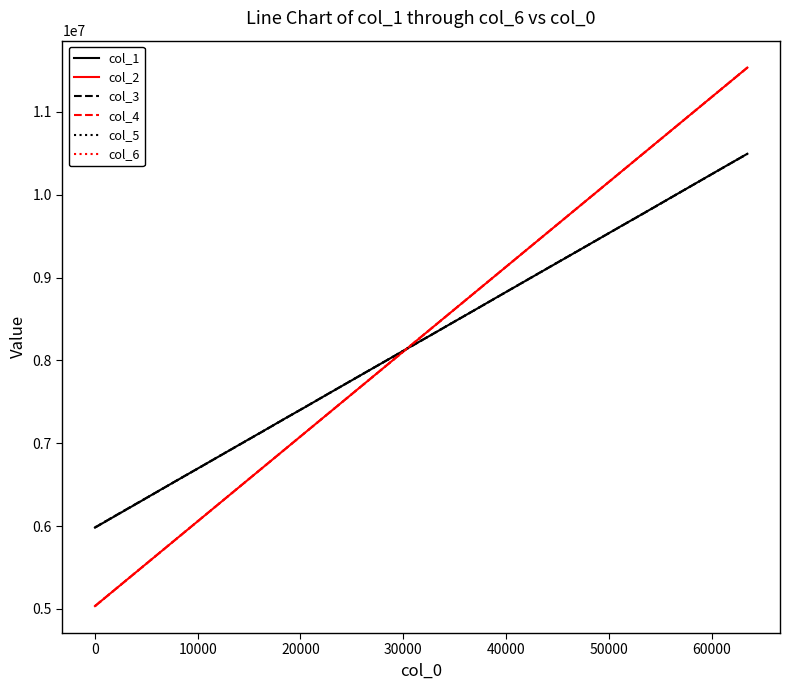

Reading left to right, transcribe all the data shown in this chart.

col_1: 5980846	6126975	6272511	6420719	6565572	6711051	6856022	7002292	7147029	7293563	7437316	7584213	7729175	7875182	8019926	8166405	8309860	8456016	8601089	8747571	8892596	9038465	9183475	9329034	9474639	9620708	9764845	9911660	10056912	10203472	10349104	10494026
col_2: 5033100	5242792	5452511	5662244	5871974	6081712	6291456	6501207	6710912	6920636	7130343	7340052	7549768	7759476	7969181	8178918	8388634	8598341	8808024	9017715	9227423	9437118	9646850	9856571	10066278	10276010	10485696	10695410	10905143	11114872	11324607	11534334
col_3: 5981531	6129619	6275433	6418405	6567030	6710406	6856196	7000626	7145646	7292726	7438095	7584674	7730095	7875246	8019949	8164145	8310873	8455447	8601179	8746889	8894033	9039609	9184885	9328544	9474233	9619824	9763706	9910401	10057434	10202888	10348567	10493518
col_4: 5033075	5242806	5452518	5662249	5871986	6081715	6291455	6501199	6710910	6920639	7130348	7340065	7549772	7759468	7969193	8178922	8388627	8598330	8808015	9017731	9227427	9437119	9646852	9856579	10066289	10276012	10485697	10695421	10905145	11114869	11324626	11534343
col_5: 5983726	6128186	6273322	6418978	6565165	6709154	6858324	7001783	7146928	7293367	7438251	7582996	7730339	7874530	8020498	8166570	8309988	8457786	8600621	8746509	8892167	9037449	9185710	9329977	9475845	9619421	9766570	9909831	10057058	10201420	10348245	10493698
col_6: 5033070	5242798	5452511	5662246	5871988	6081715	6291455	6501193	6710931	6920642	7130342	7340056	7549769	7759483	7969188	8178913	8388630	8598336	8808008	9017726	9227428	9437124	9646849	9856569	10066276	10276015	10485726	10695424	10905147	11114882	11324621	11534344